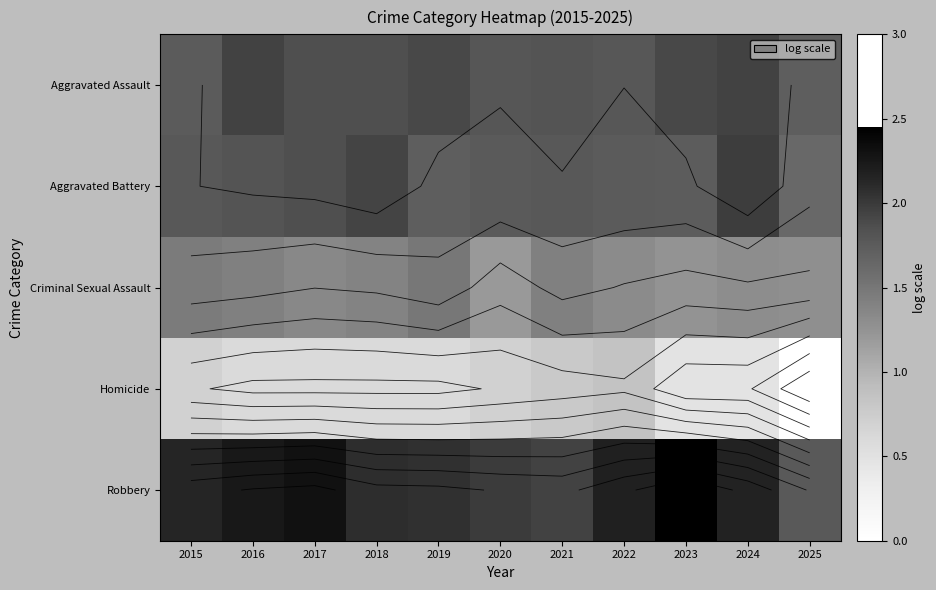

How many categories are shown in the chart?

11